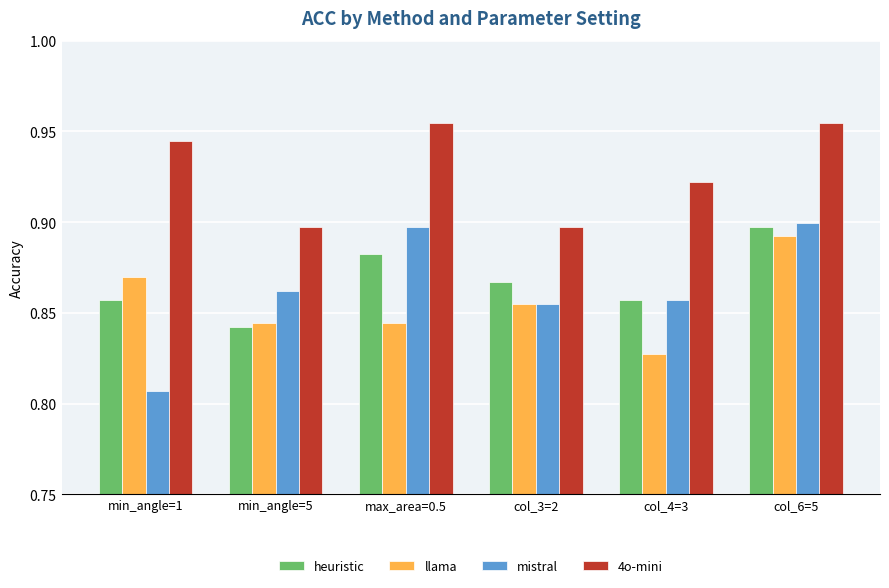

Is the value of llama at col_3=2 greater than the value of 4o-mini at min_angle=1?

No